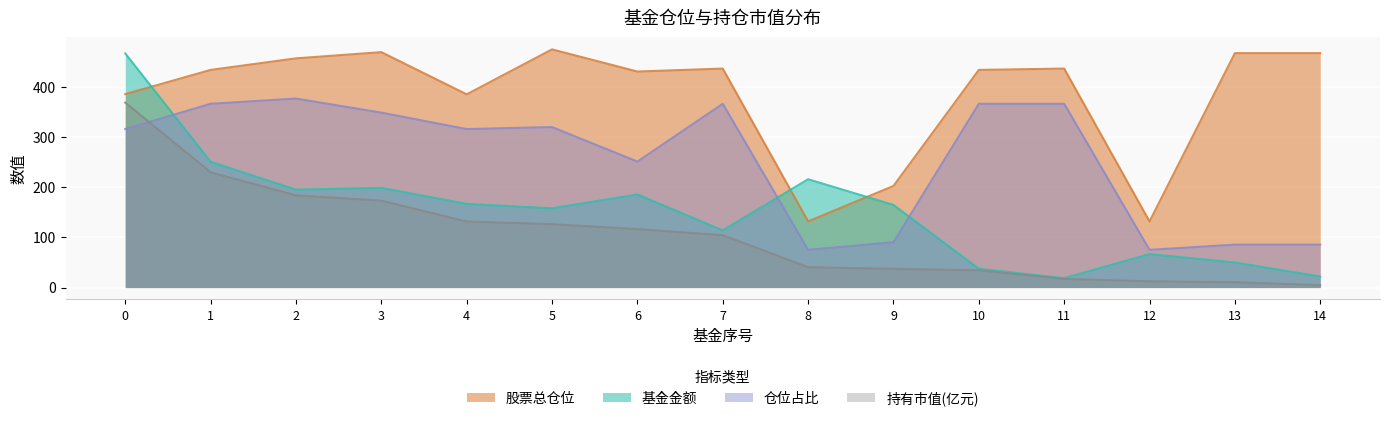

Is the value of 持有市值(亿元) at 10 greater than the value of 仓位占比 at 11?

No